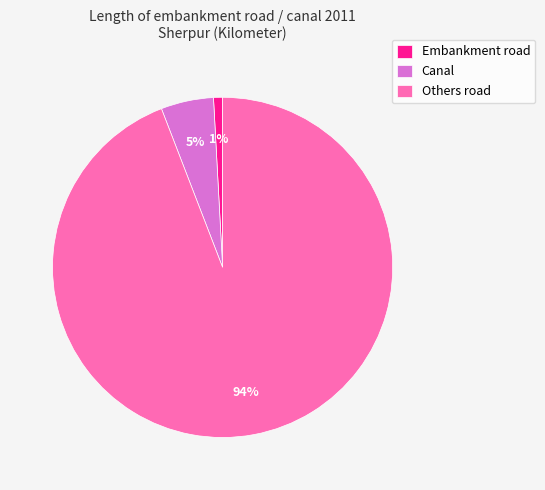

Is Canal the majority of the pie?

No